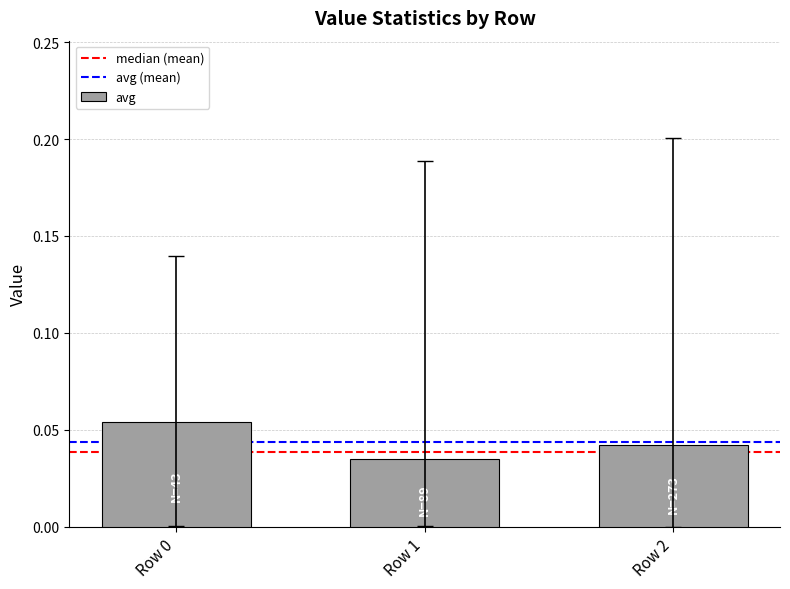

Which label corresponds to the smallest value in the chart?

Row 1